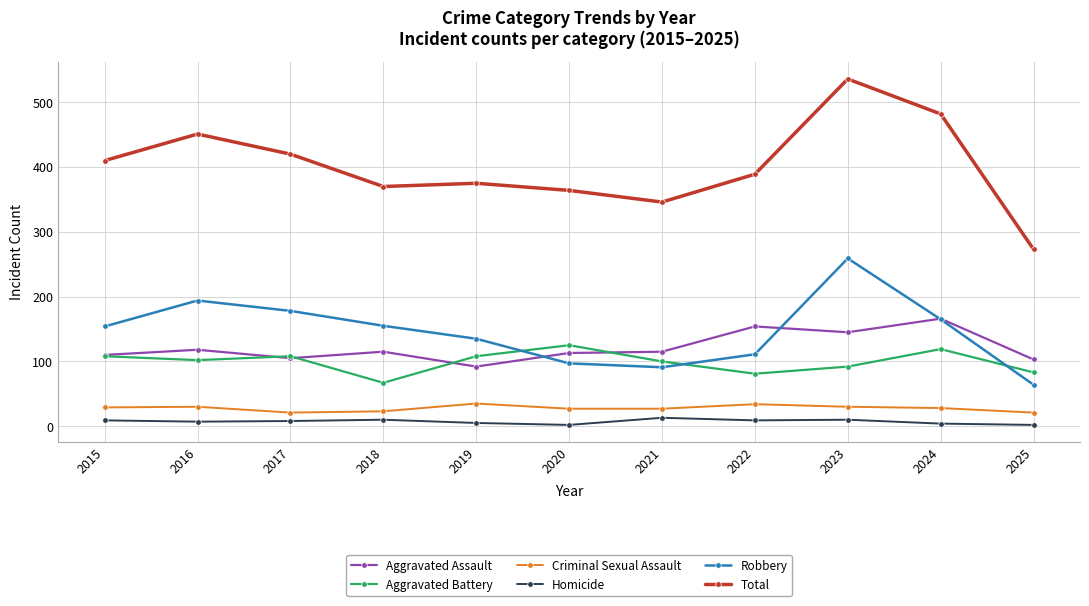

What is the approximate value of Total at 2023, to the nearest 50?

550